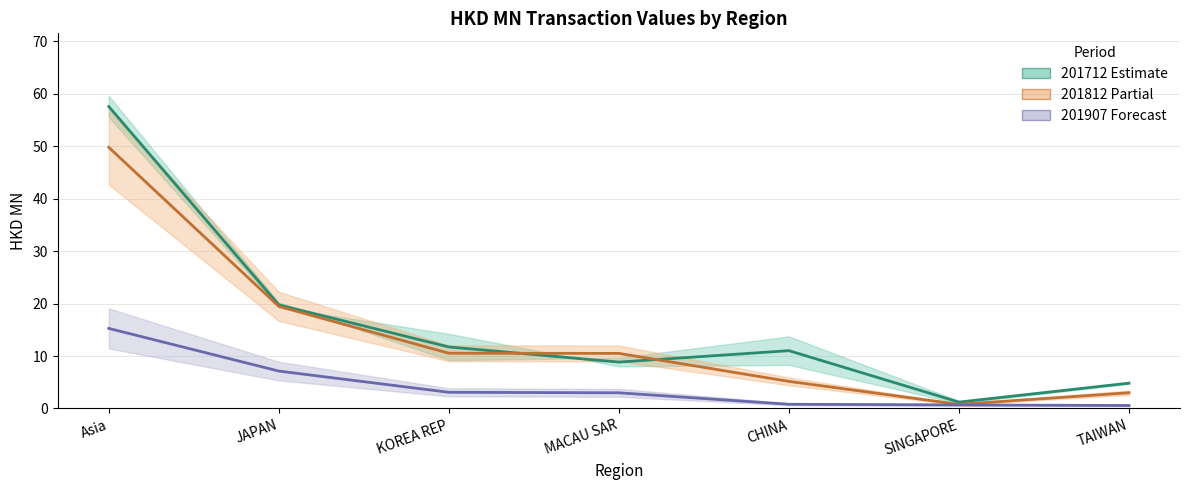

Reading right to left, what are all the values shown in this chart?

201712 (Estimate): 4.8	1.2	11.0	8.8	11.7	19.7	57.6
201812 (Partial): 3.0	0.8	5.2	10.5	10.5	19.5	49.8
201907 (Forecast): 0.6	0.7	0.8	3.0	3.1	7.1	15.3